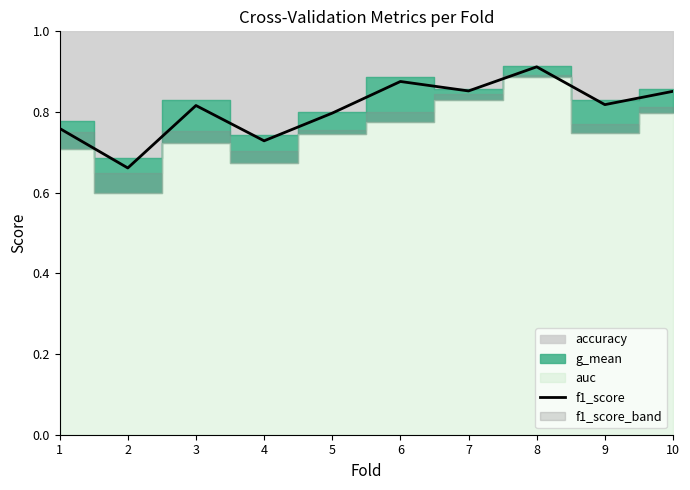

What is the change in value from 4 to 9?

+0.1